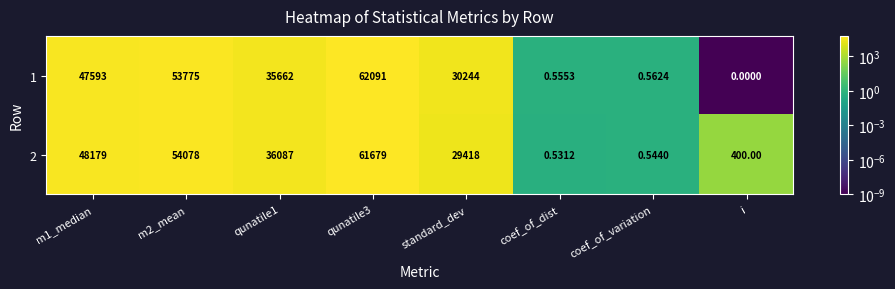

Is the value of 1 at coef_of_dist greater than the value of 2 at qunatile3?

No